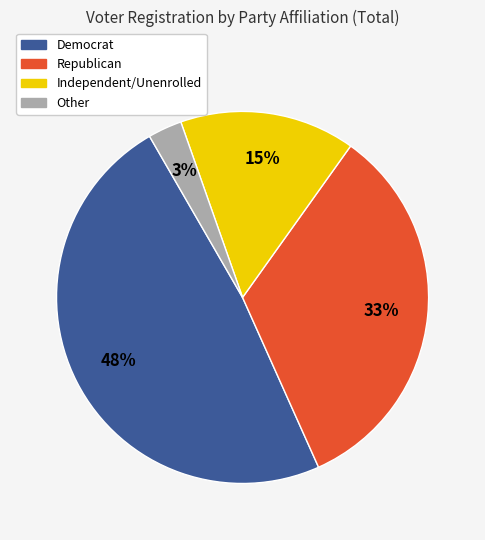

To the nearest percent, what is the combined percentage of Independent/Unenrolled and Democrat?

64%